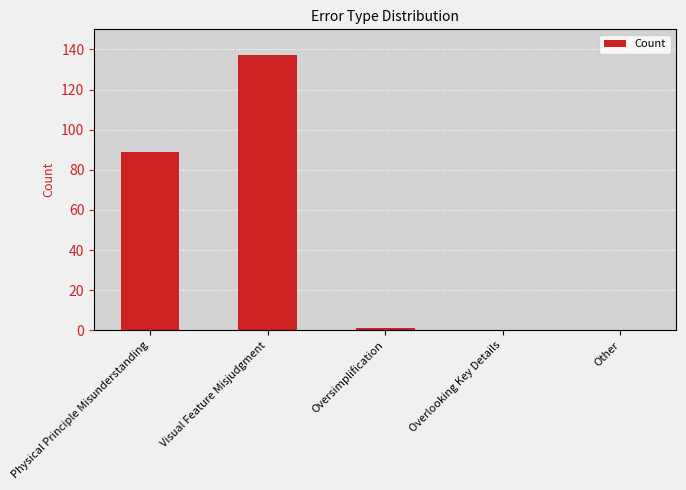

Where is the data nearest to the value 68?

Physical Principle Misunderstanding